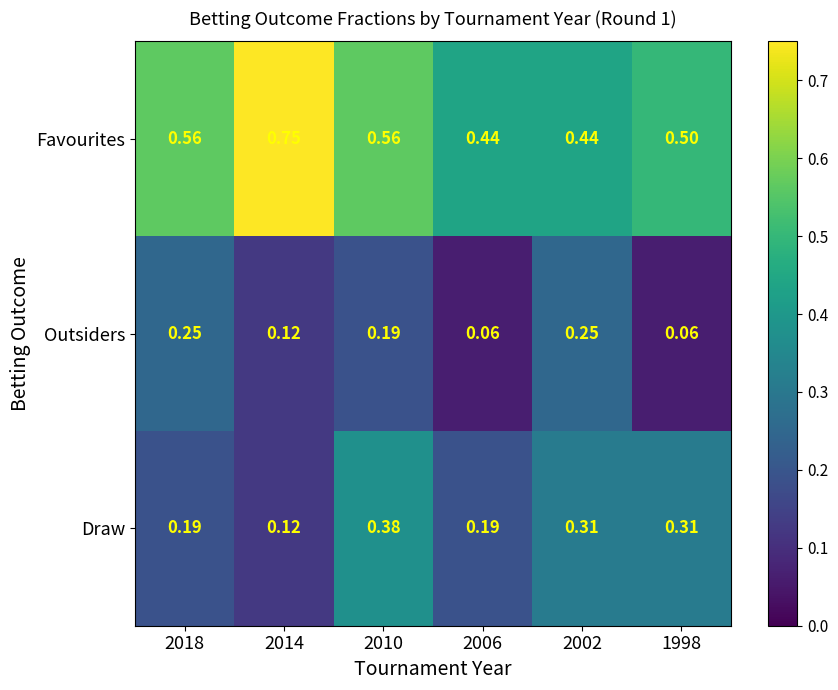

Which series has the largest total across all categories?

Favourites